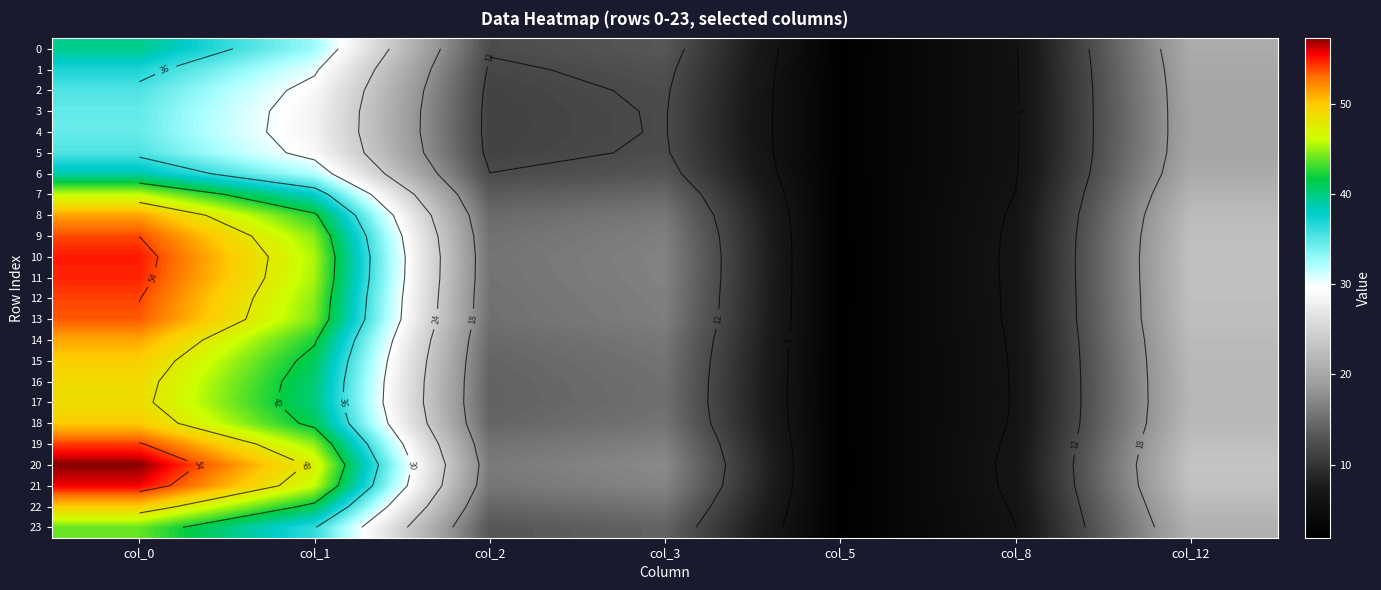

The value of 14 at col_2 is 14.7. True or false?

True